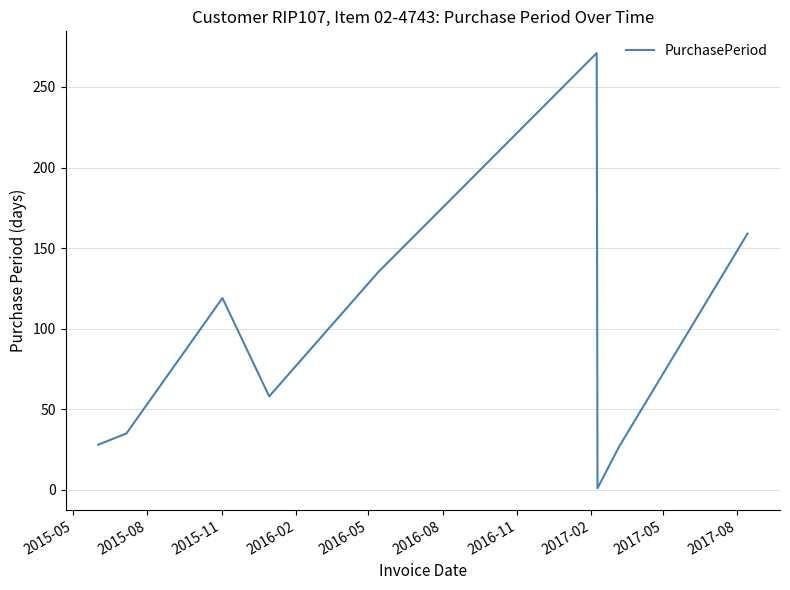

What is the greatest value displayed?

271